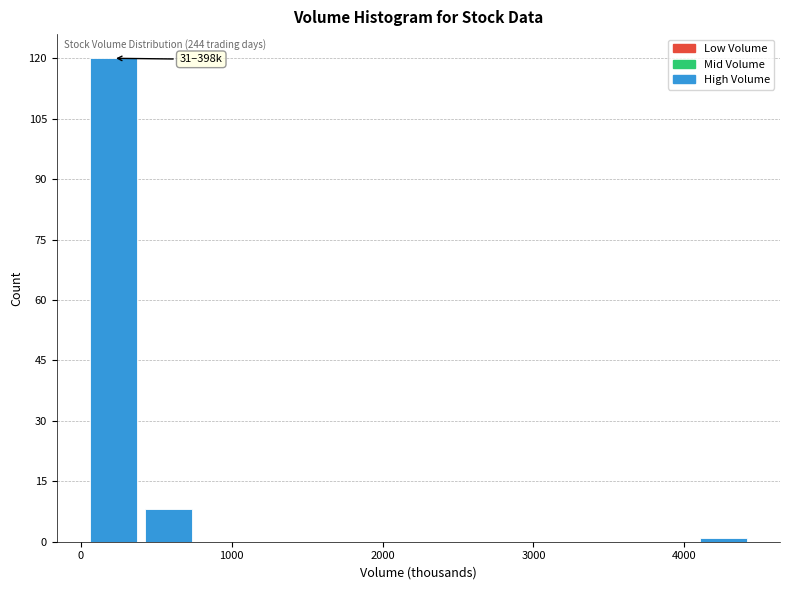

Read against the x-axis, roughly where is the centre of the tallest bar?

200